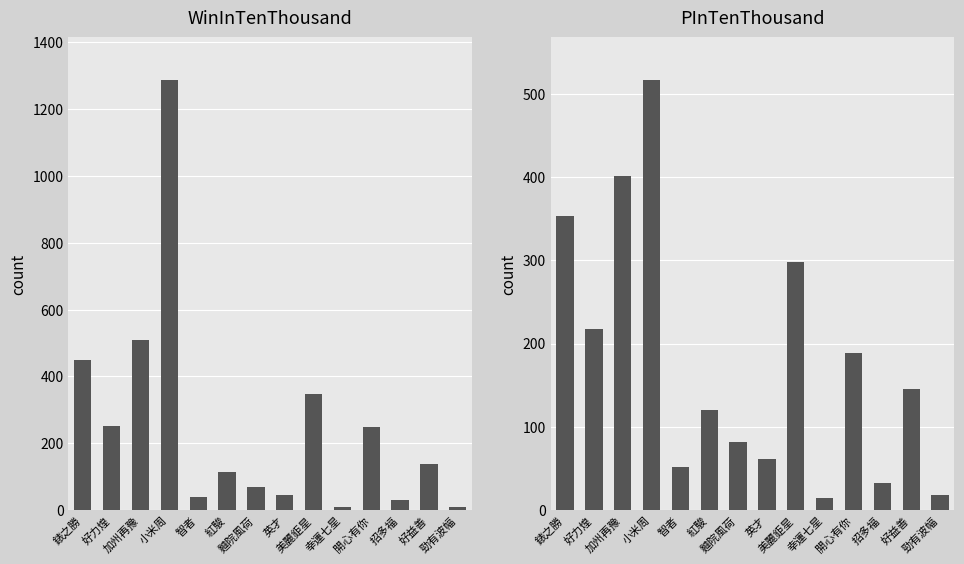

List the labels in order of PInTenThousand value, largest first.

小米周, 加州再豫, 錶之勝, 美麗鉅星, 好力煌, 開心有你, 好益善, 紅駿, 麯院風荷, 英才, 智者, 招多福, 勁有波幅, 幸運七星